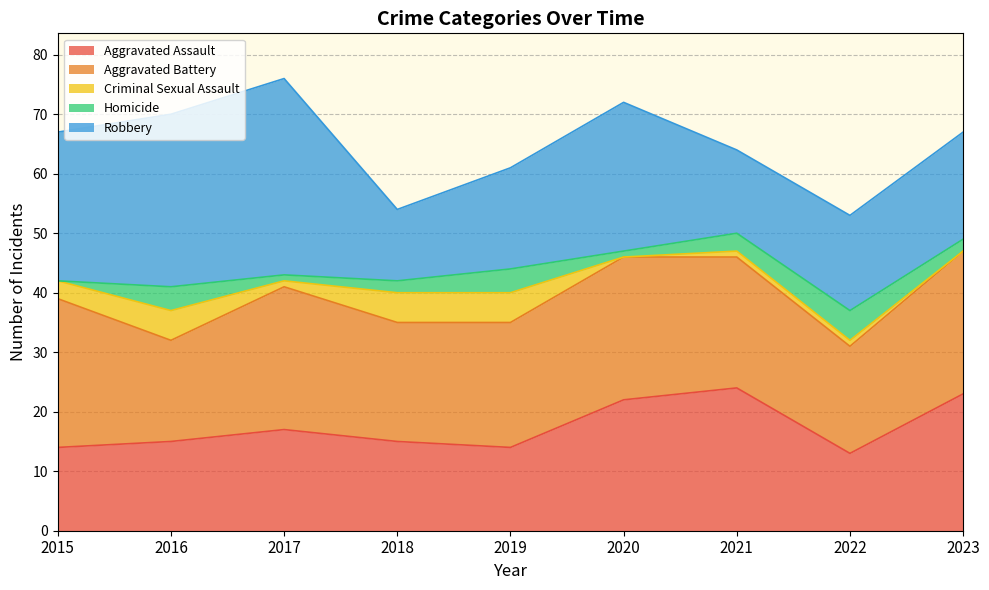

True or false: Criminal Sexual Assault has more than 0 interior local peaks.

True